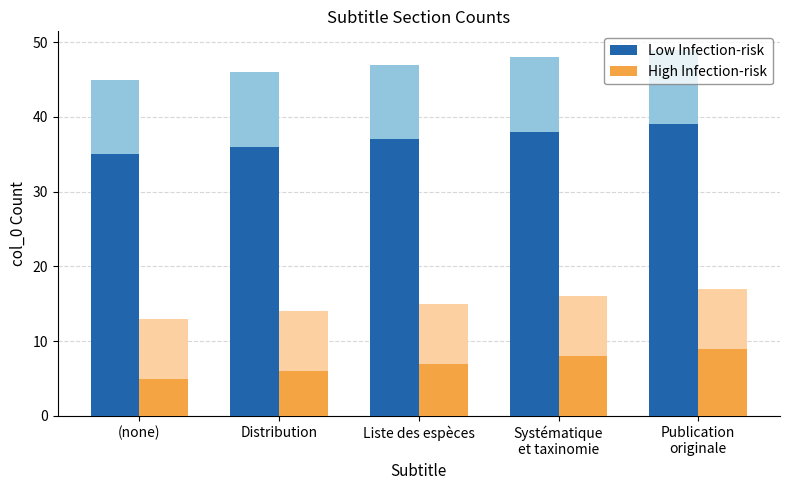

Are the bars grouped side by side (vs. stacked)?

Yes